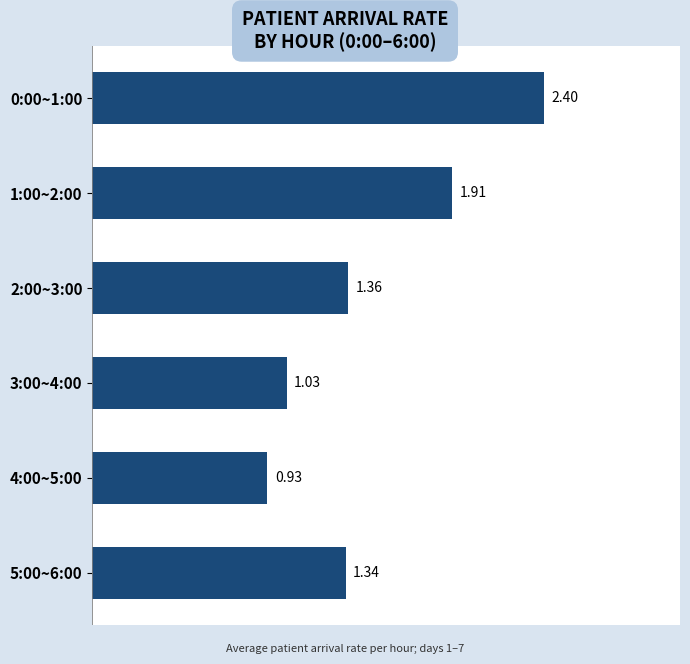

What is the maximum value shown in the chart?

2.4